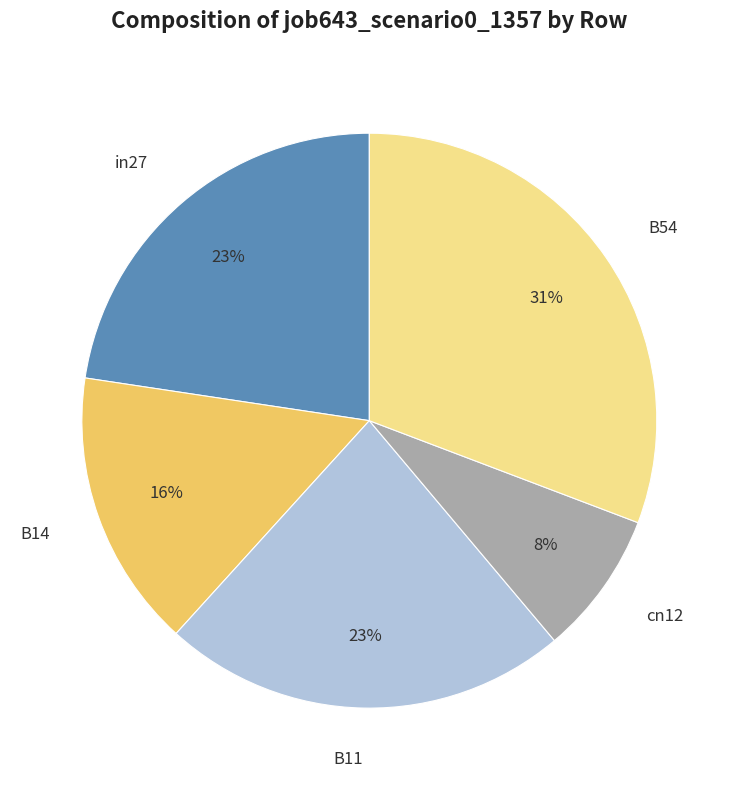

Which slice is the largest?

B54